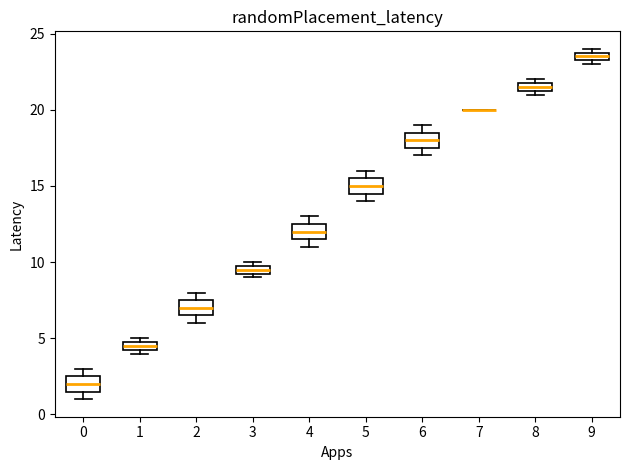

Where is the upper edge of the box at x = 9 on the y-axis? The values are not printed on the chart, so give them approximately, as read against the axis.

24.0